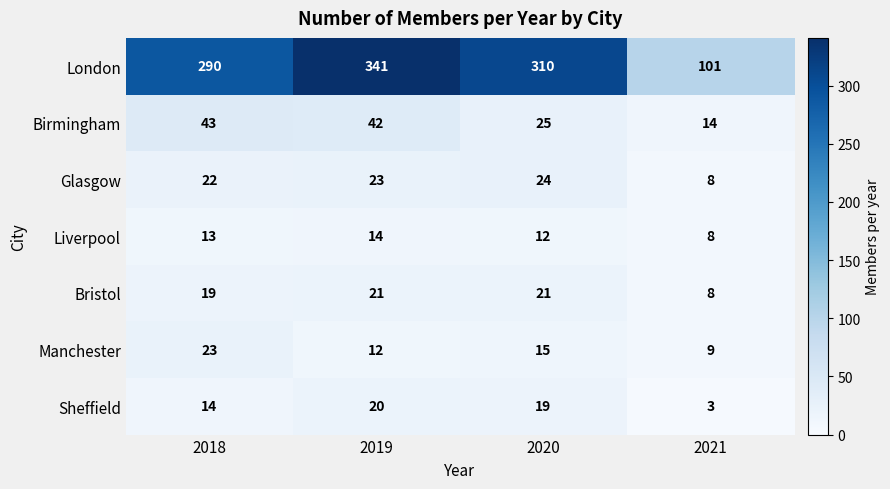

Is it true that Sheffield equals 4 at 2021?

False